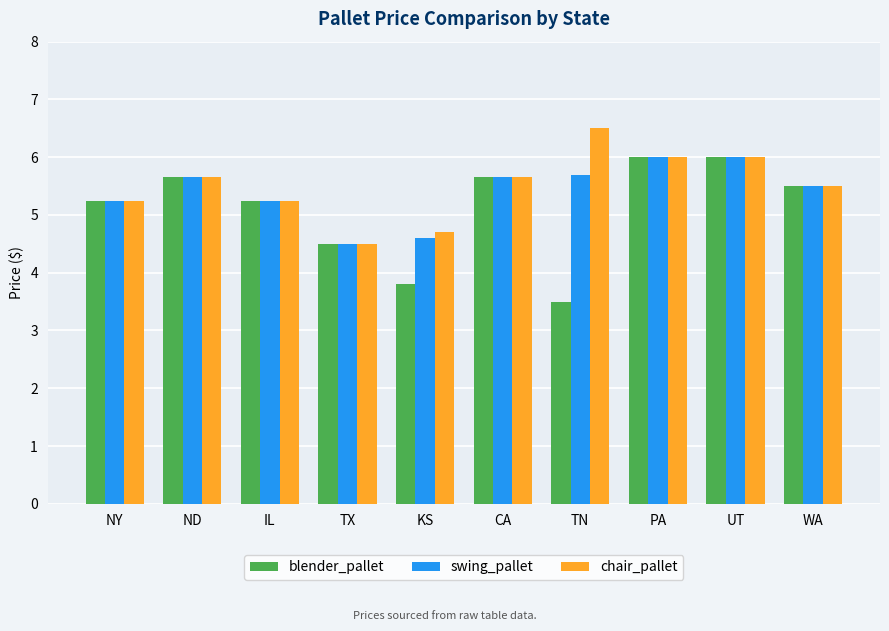

Which series has the largest total across all categories?

chair_pallet